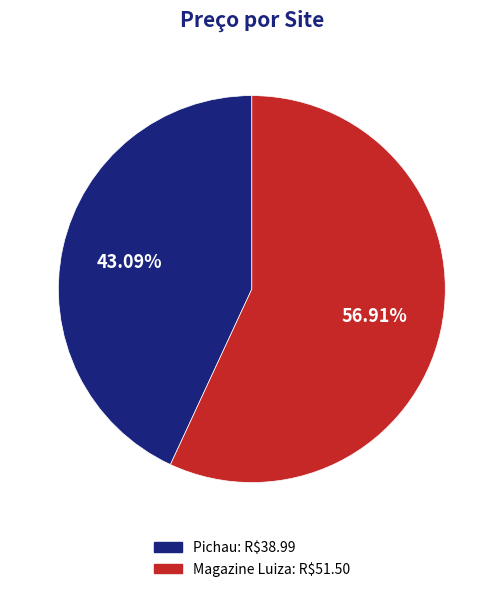

Is there any slice that represents more than half of the pie?

Yes